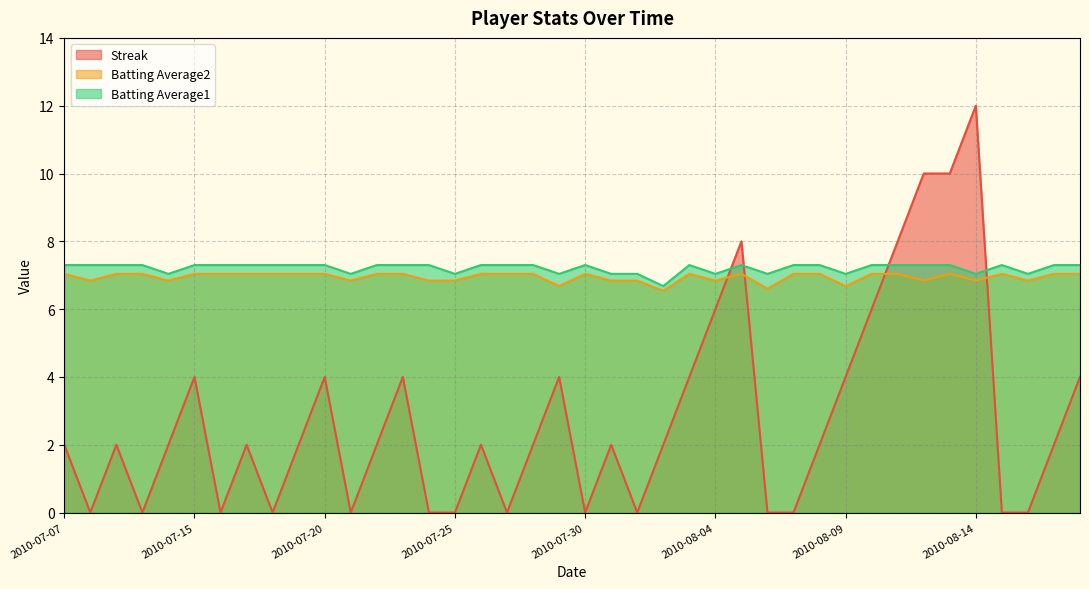

How many positive values does the Streak series have?

26